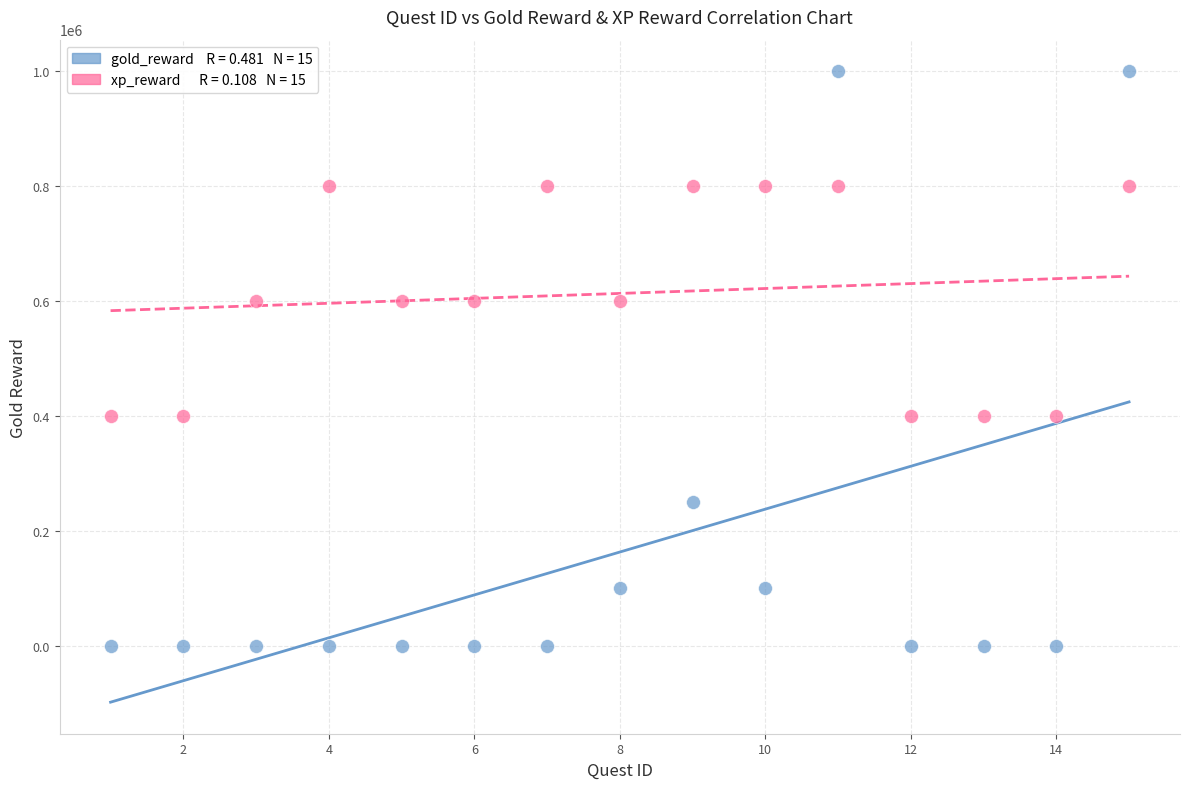

Across all data points, what is the range of Y values (max minus min)?

1000000